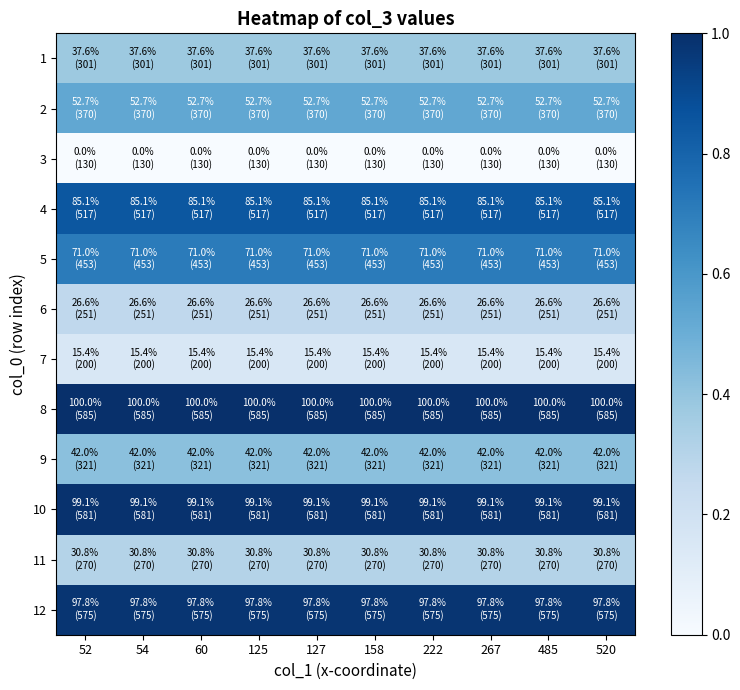

Reading left to right, list all the values displayed in this chart.

1: 52=0.4	54=0.4	60=0.4	125=0.4	127=0.4	158=0.4	222=0.4	267=0.4	485=0.4	520=0.4
2: 52=0.5	54=0.5	60=0.5	125=0.5	127=0.5	158=0.5	222=0.5	267=0.5	485=0.5	520=0.5
3: 52=0.0	54=0.0	60=0.0	125=0.0	127=0.0	158=0.0	222=0.0	267=0.0	485=0.0	520=0.0
4: 52=0.9	54=0.9	60=0.9	125=0.9	127=0.9	158=0.9	222=0.9	267=0.9	485=0.9	520=0.9
5: 52=0.7	54=0.7	60=0.7	125=0.7	127=0.7	158=0.7	222=0.7	267=0.7	485=0.7	520=0.7
6: 52=0.3	54=0.3	60=0.3	125=0.3	127=0.3	158=0.3	222=0.3	267=0.3	485=0.3	520=0.3
7: 52=0.2	54=0.2	60=0.2	125=0.2	127=0.2	158=0.2	222=0.2	267=0.2	485=0.2	520=0.2
8: 52=1.0	54=1.0	60=1.0	125=1.0	127=1.0	158=1.0	222=1.0	267=1.0	485=1.0	520=1.0
9: 52=0.4	54=0.4	60=0.4	125=0.4	127=0.4	158=0.4	222=0.4	267=0.4	485=0.4	520=0.4
10: 52=1.0	54=1.0	60=1.0	125=1.0	127=1.0	158=1.0	222=1.0	267=1.0	485=1.0	520=1.0
11: 52=0.3	54=0.3	60=0.3	125=0.3	127=0.3	158=0.3	222=0.3	267=0.3	485=0.3	520=0.3
12: 52=1.0	54=1.0	60=1.0	125=1.0	127=1.0	158=1.0	222=1.0	267=1.0	485=1.0	520=1.0